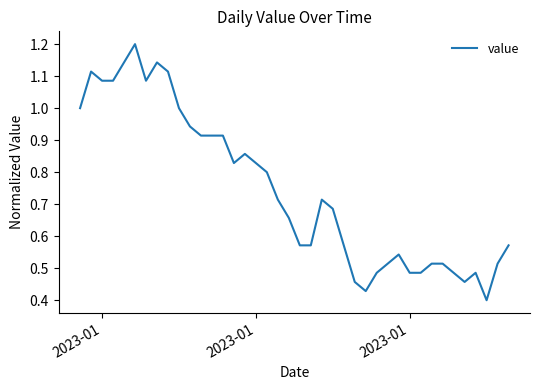

What is the greatest value displayed?

1.2